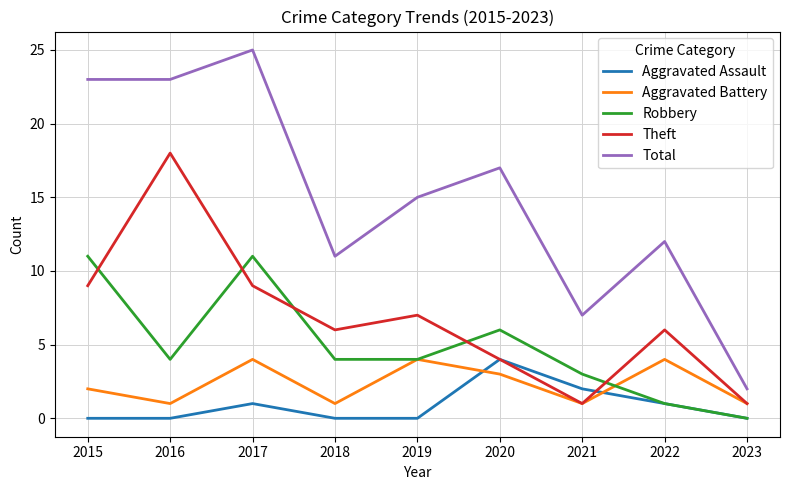

True or false: Total has more than 1 interior local peaks.

True